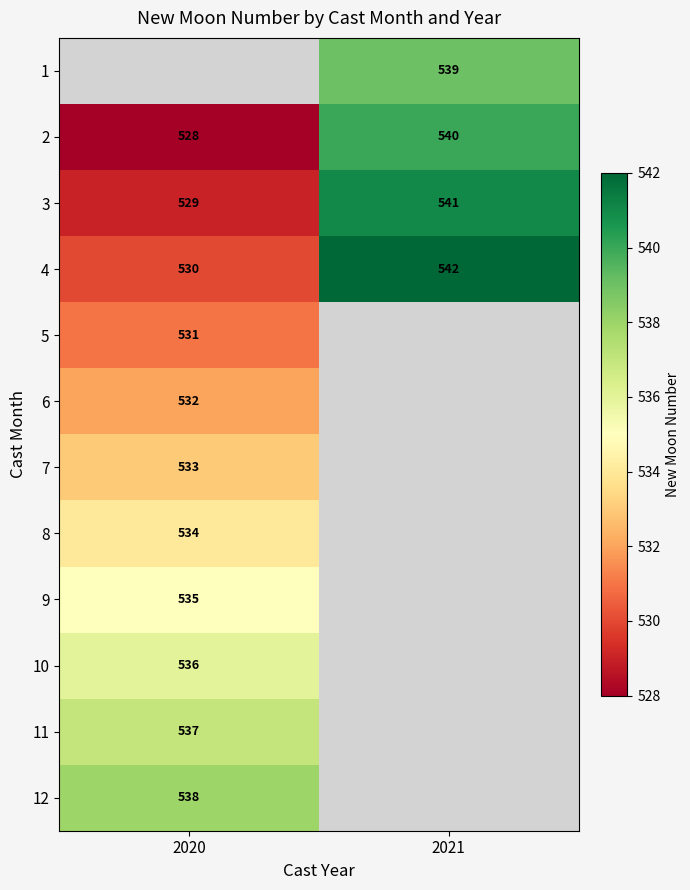

What is the approximate value of 2 at 2021?

540